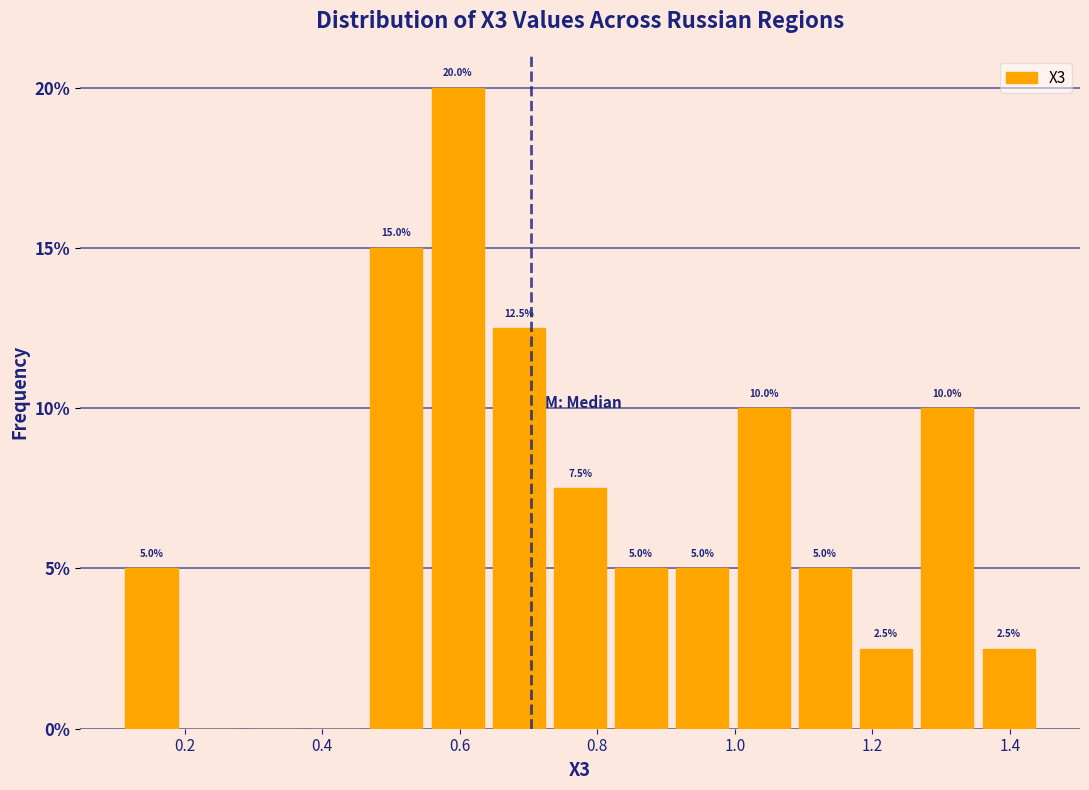

Which range on the x-axis has the tallest bar?

0.56 to 0.64